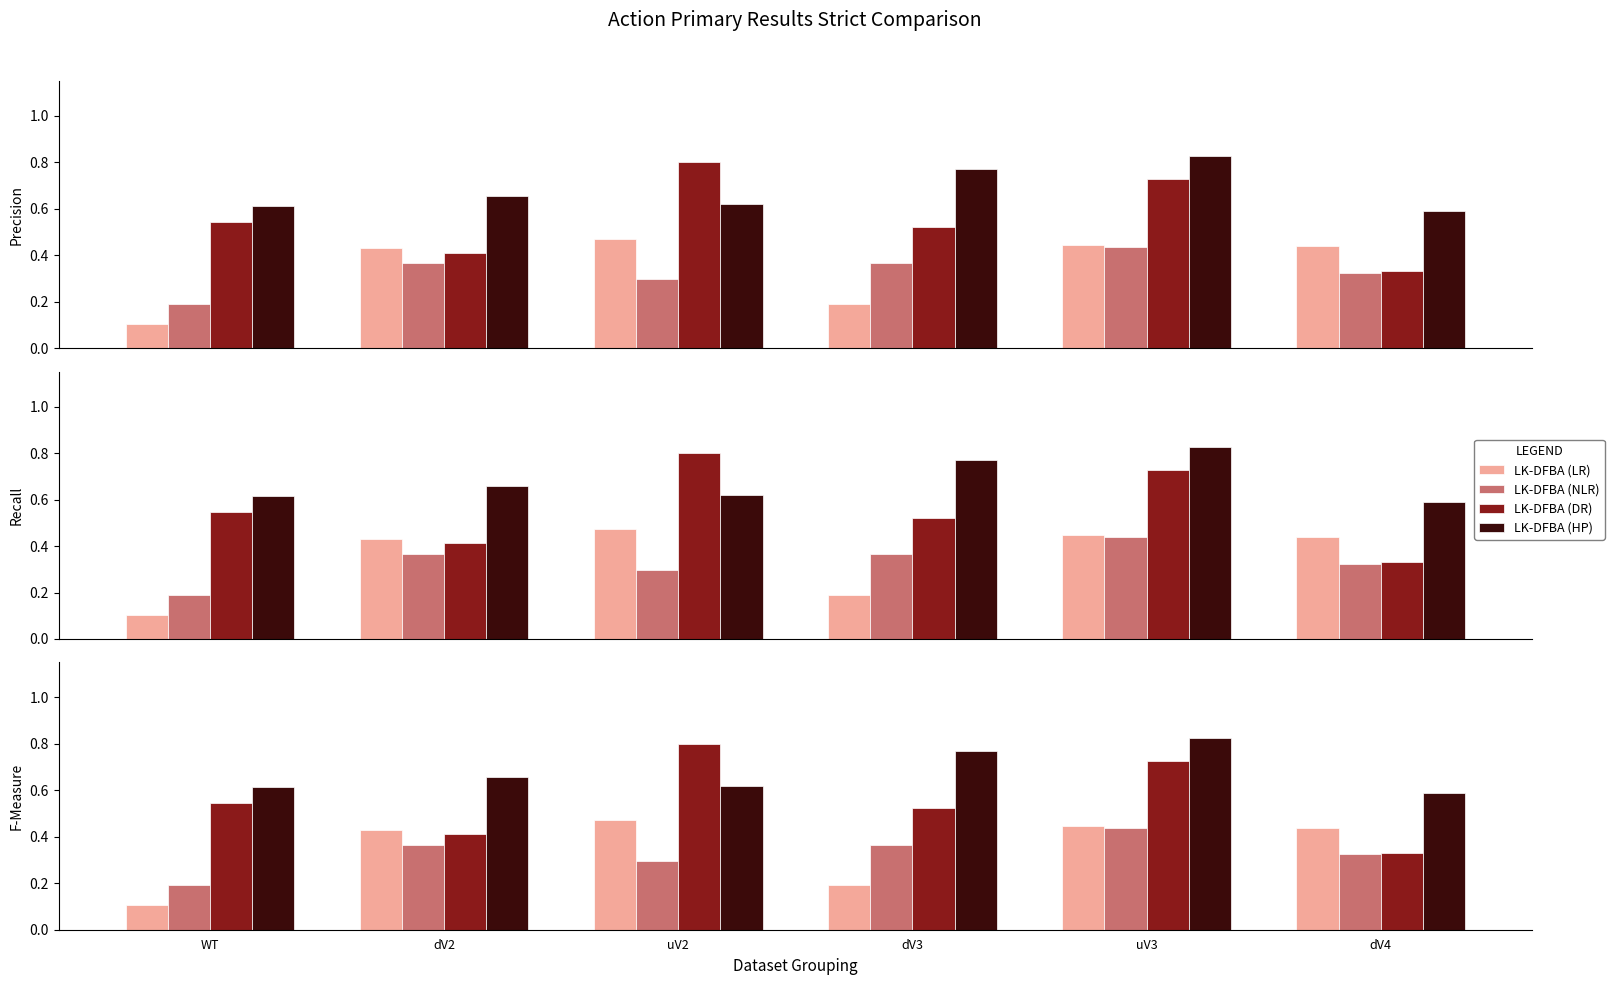

How many data points does each series have?

6